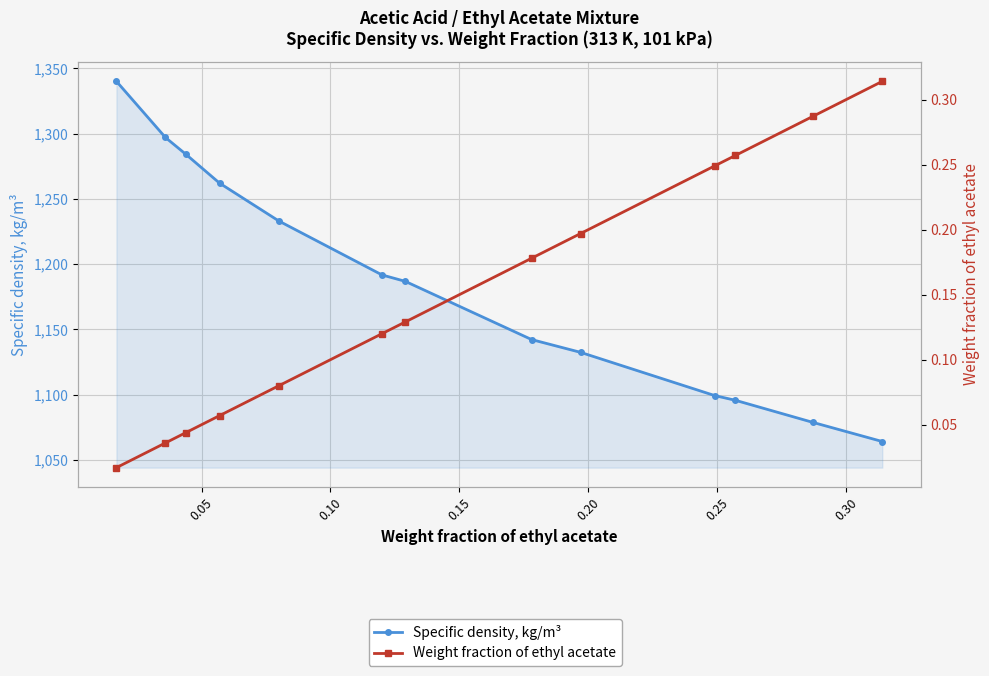

The value of Specific density, kg/m³ at 0.30 is 433.1. True or false?

False